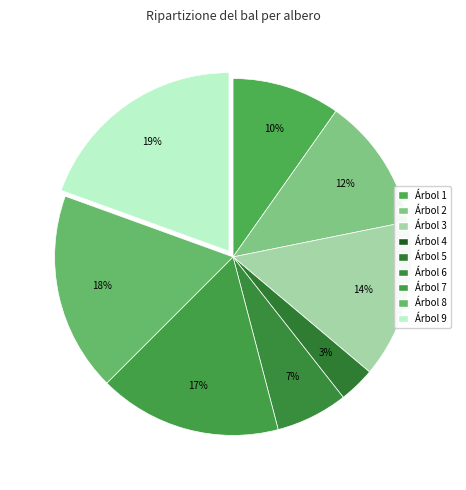

Is there a majority slice in this chart?

No